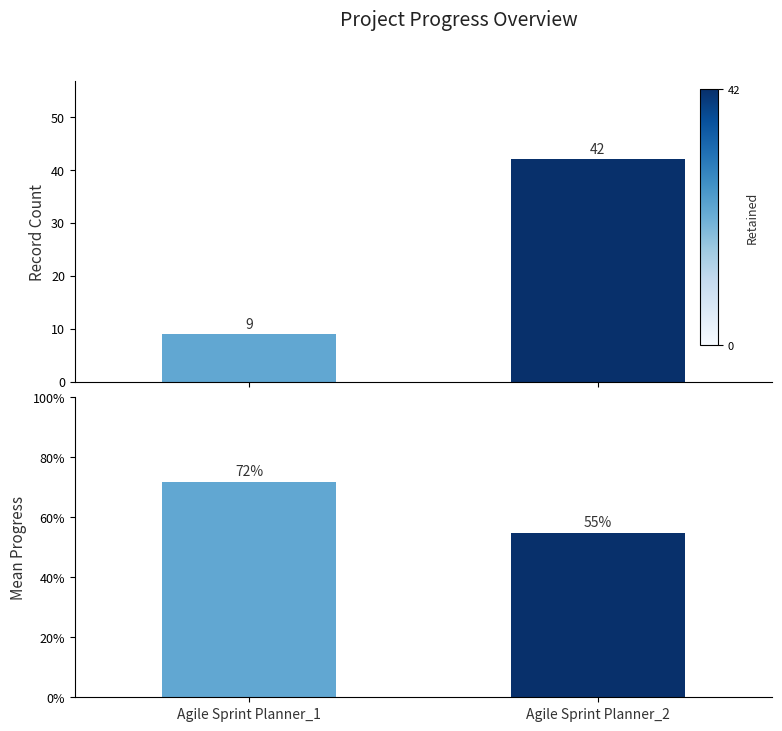

Which series has the widest spread of values?

Count